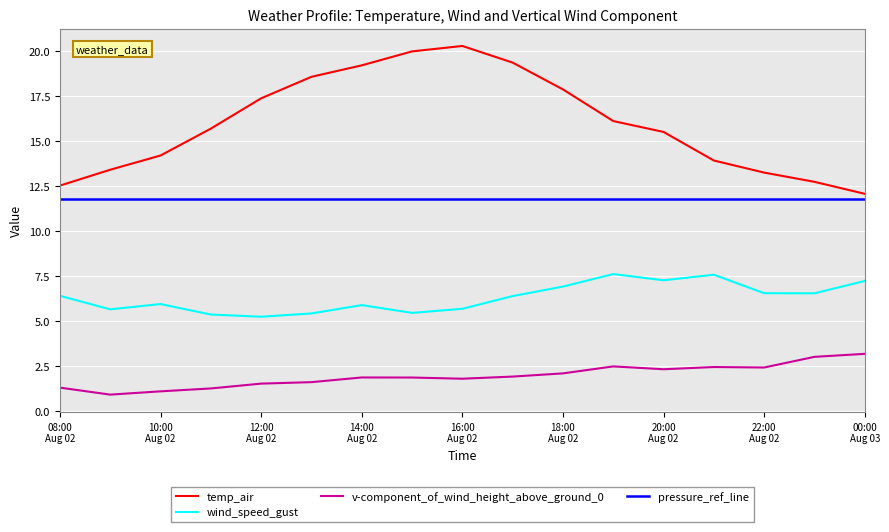

What is the sum of all v-component_of_wind_height_above_ground_0 values?

33.3